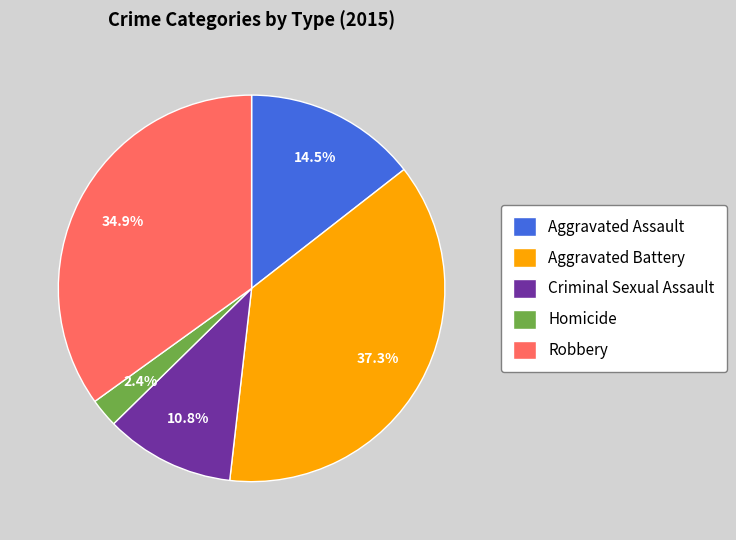

Is the sum of Robbery and Criminal Sexual Assault greater than half?

No